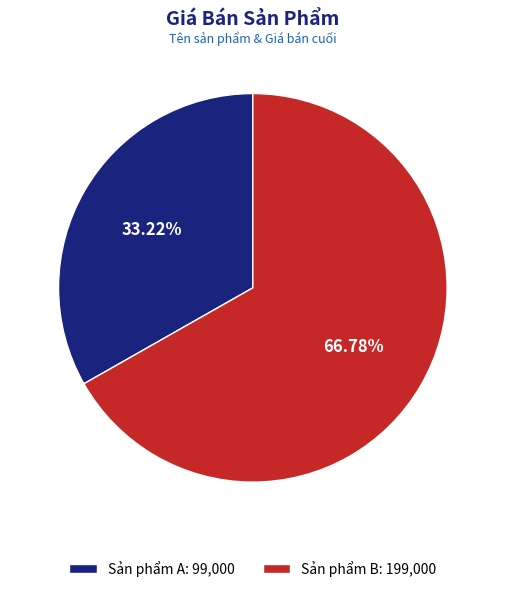

Which category has the biggest portion of the pie?

Sản phẩm B